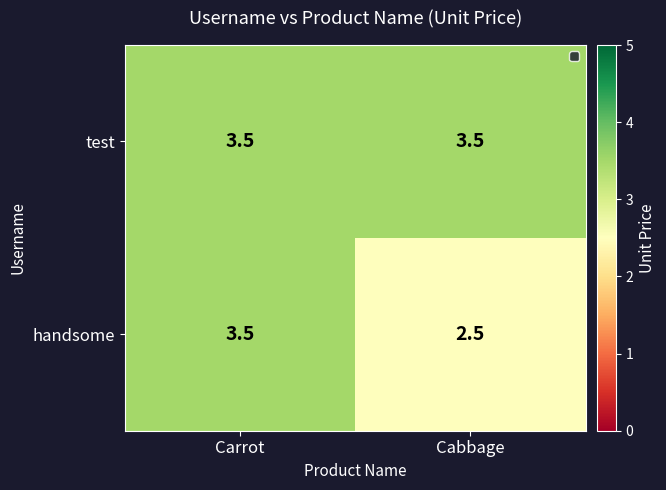

What is the sum of the handsome values at Cabbage and Carrot?

6.0